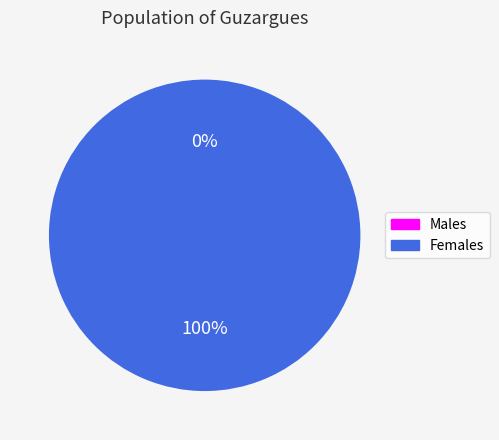

To the nearest percent, what is the difference between the largest and smallest slice percentages?

100%